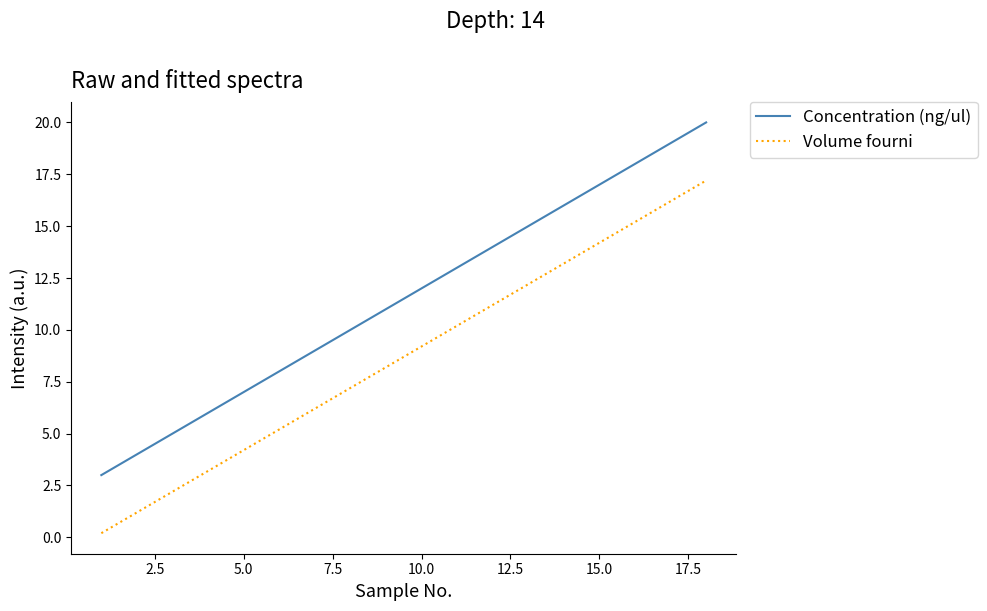

True or false: Volume fourni and Concentration (ng/ul) cross at least once.

False